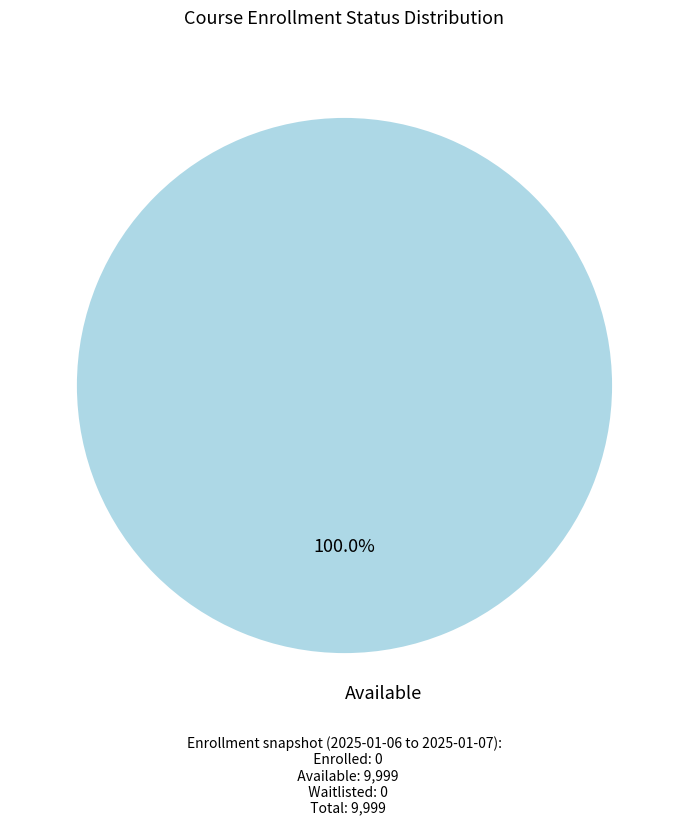

How many slices are in this pie chart?

1